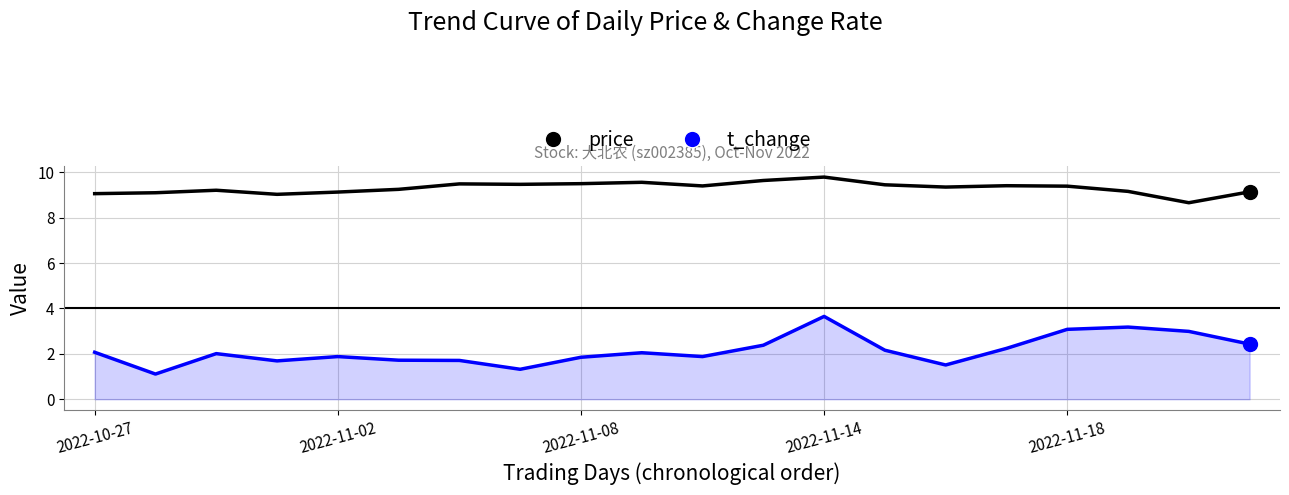

What is the greatest value displayed?

9.8